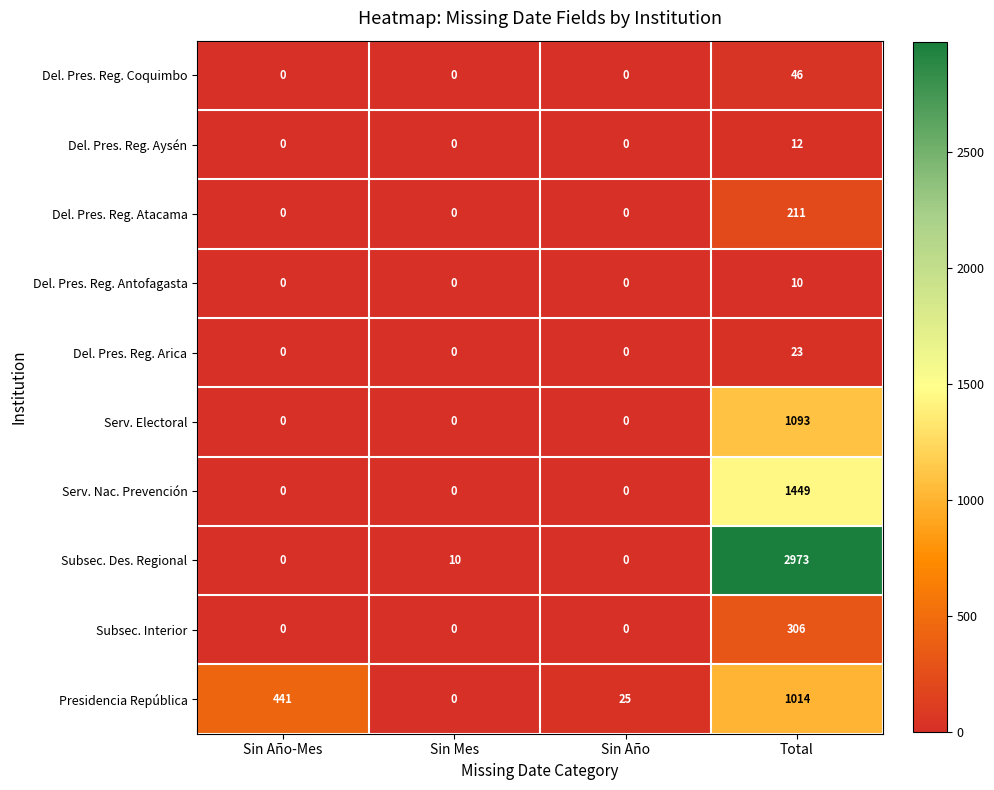

What is the spread (max minus min) of values at Sin Mes?

10